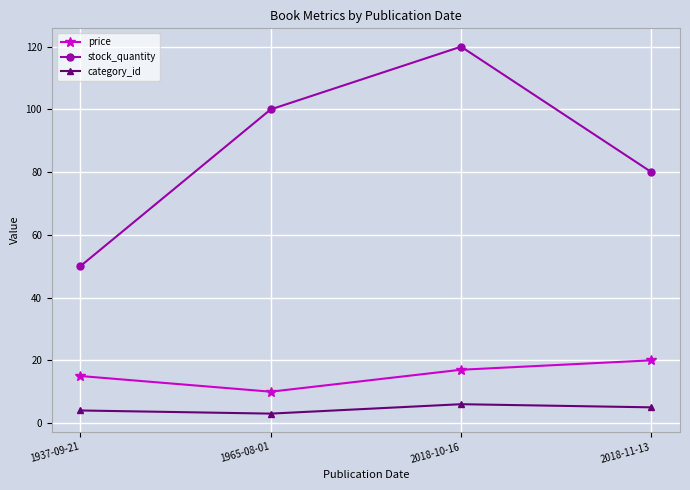

Which series has the largest range (max minus min)?

stock_quantity